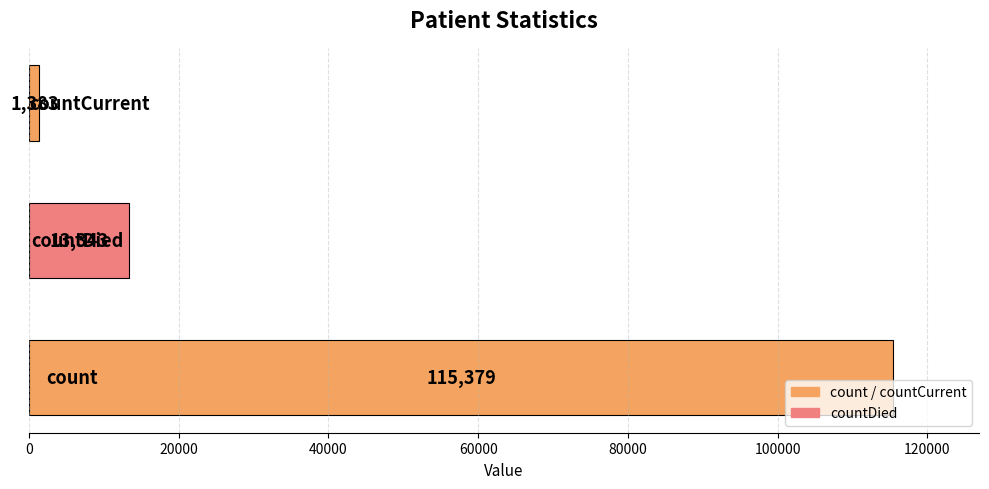

What is the maximum value shown in the chart?

115379